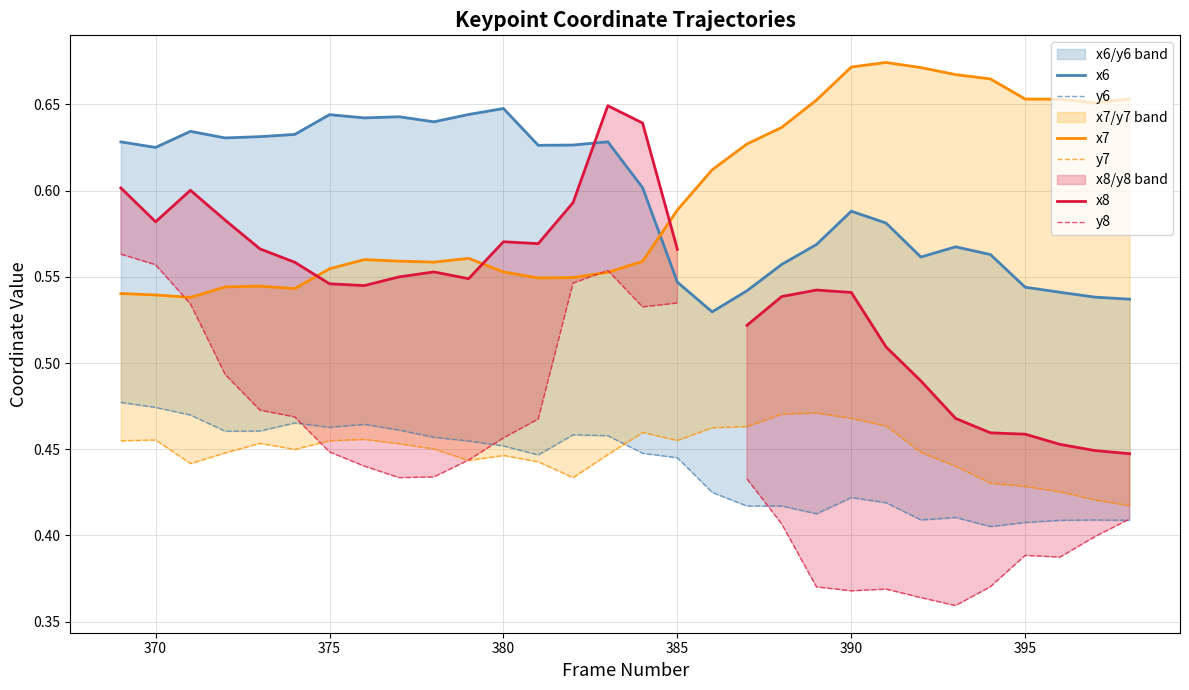

True or false: x6 and y7 intersect in this chart.

False